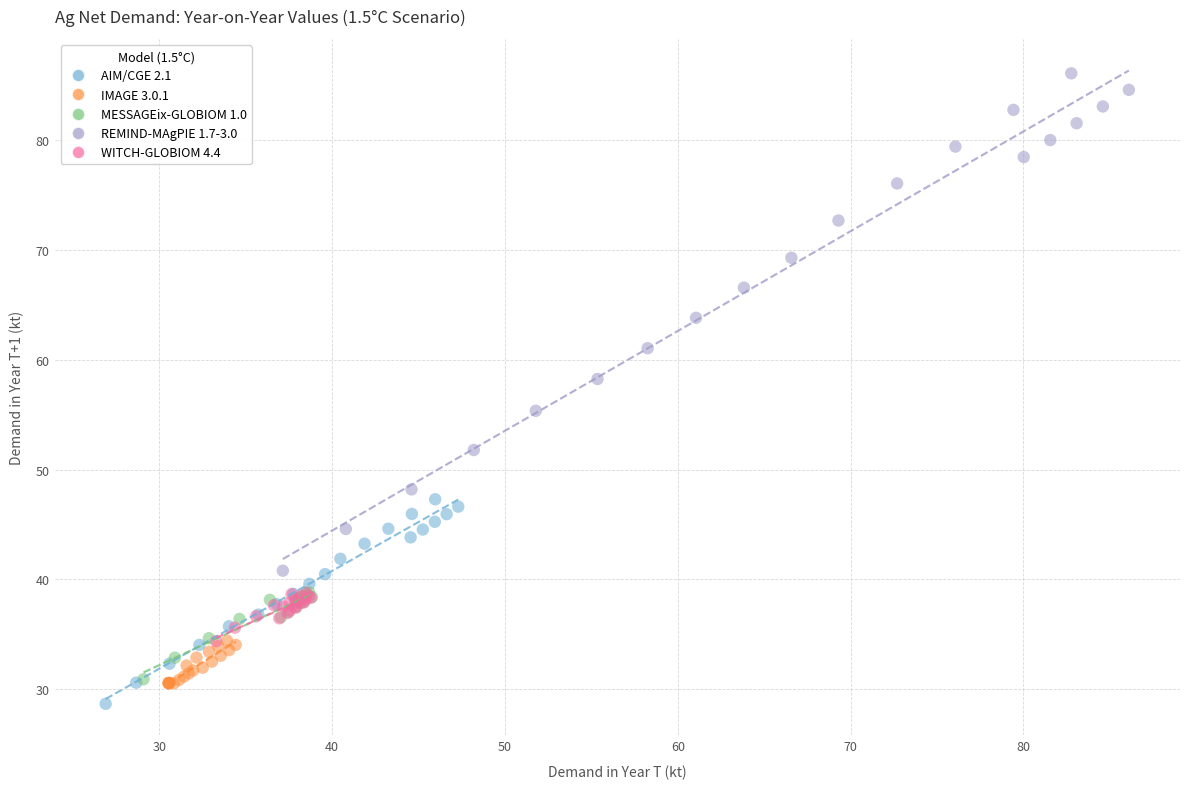

Which series contains the lowest Y value?

AIM/CGE 2.1